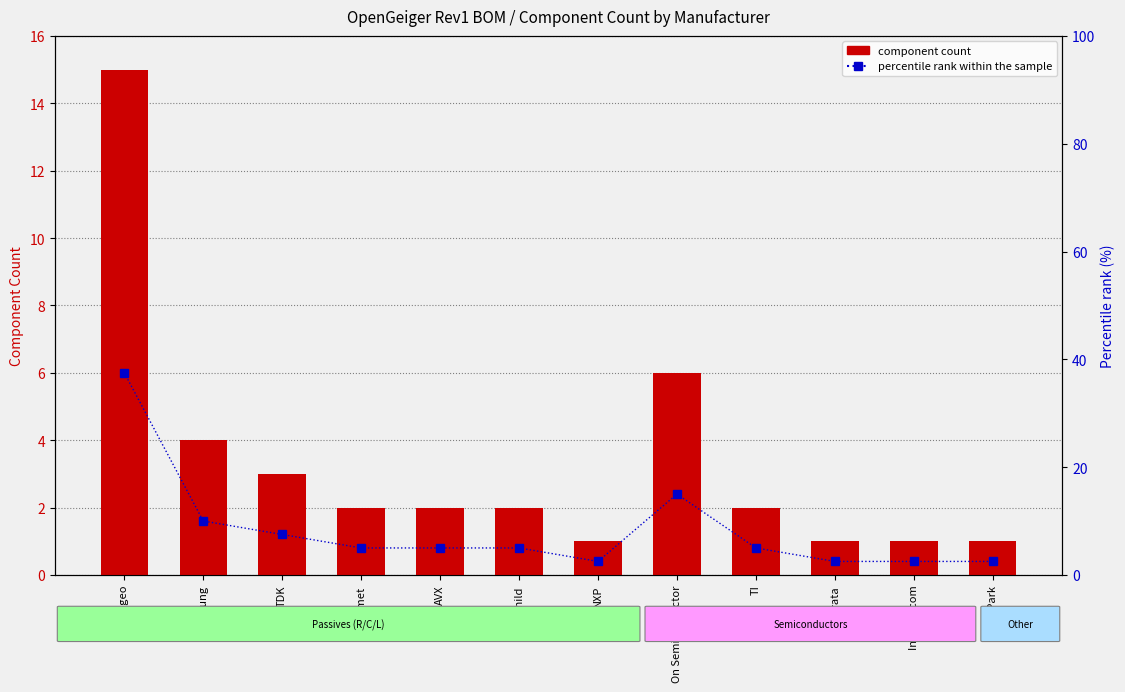

At which category does the chart reach its peak across all series?

Yageo